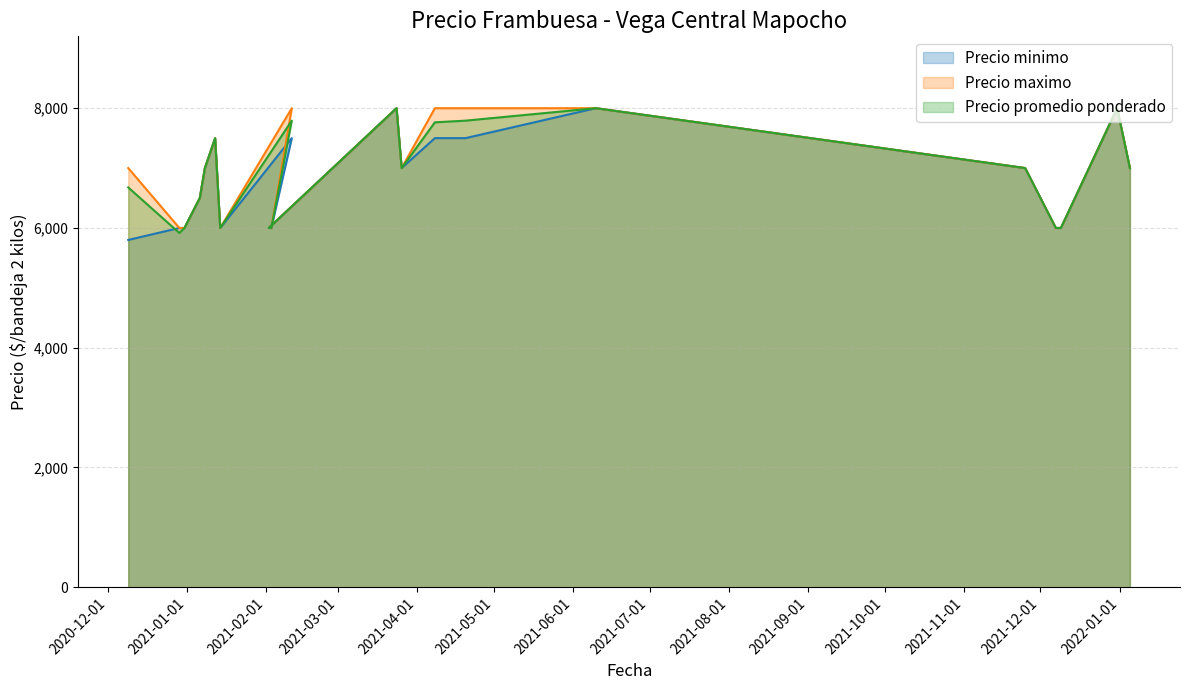

What is the average value of the Precio promedio ponderado series?

6897